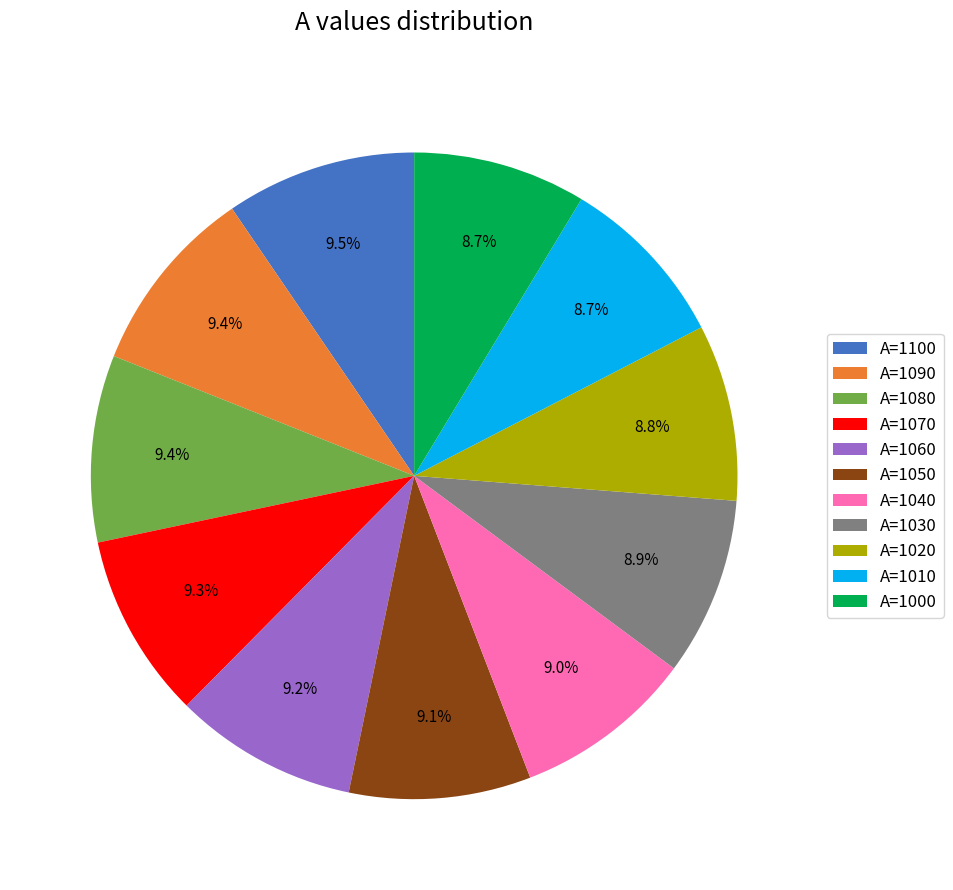

What is the ratio of the value at A=1080 to the value at A=1090?

1.0